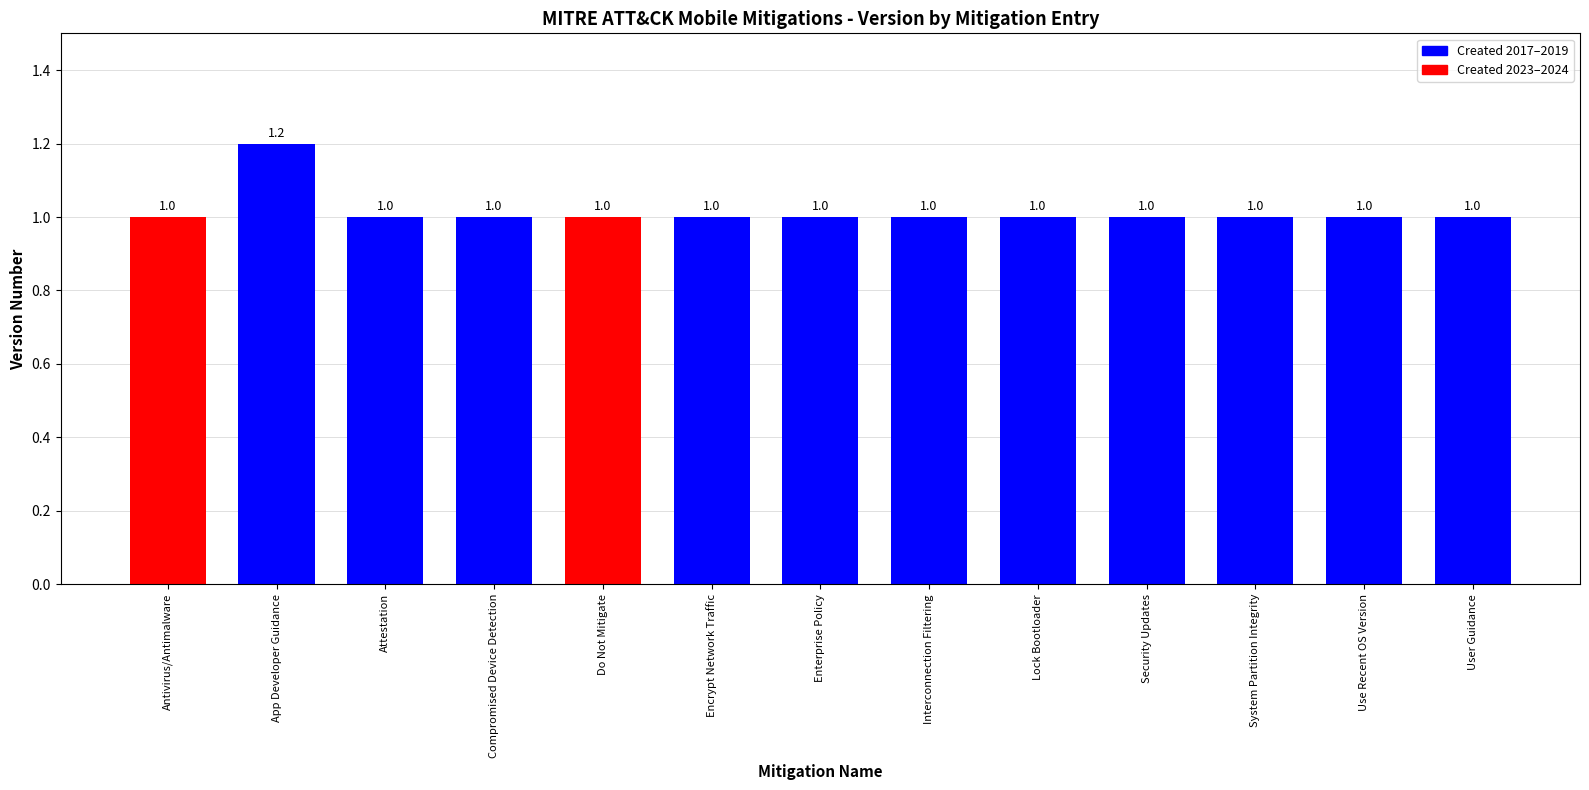

Which label corresponds to the largest value in the chart?

App Developer Guidance